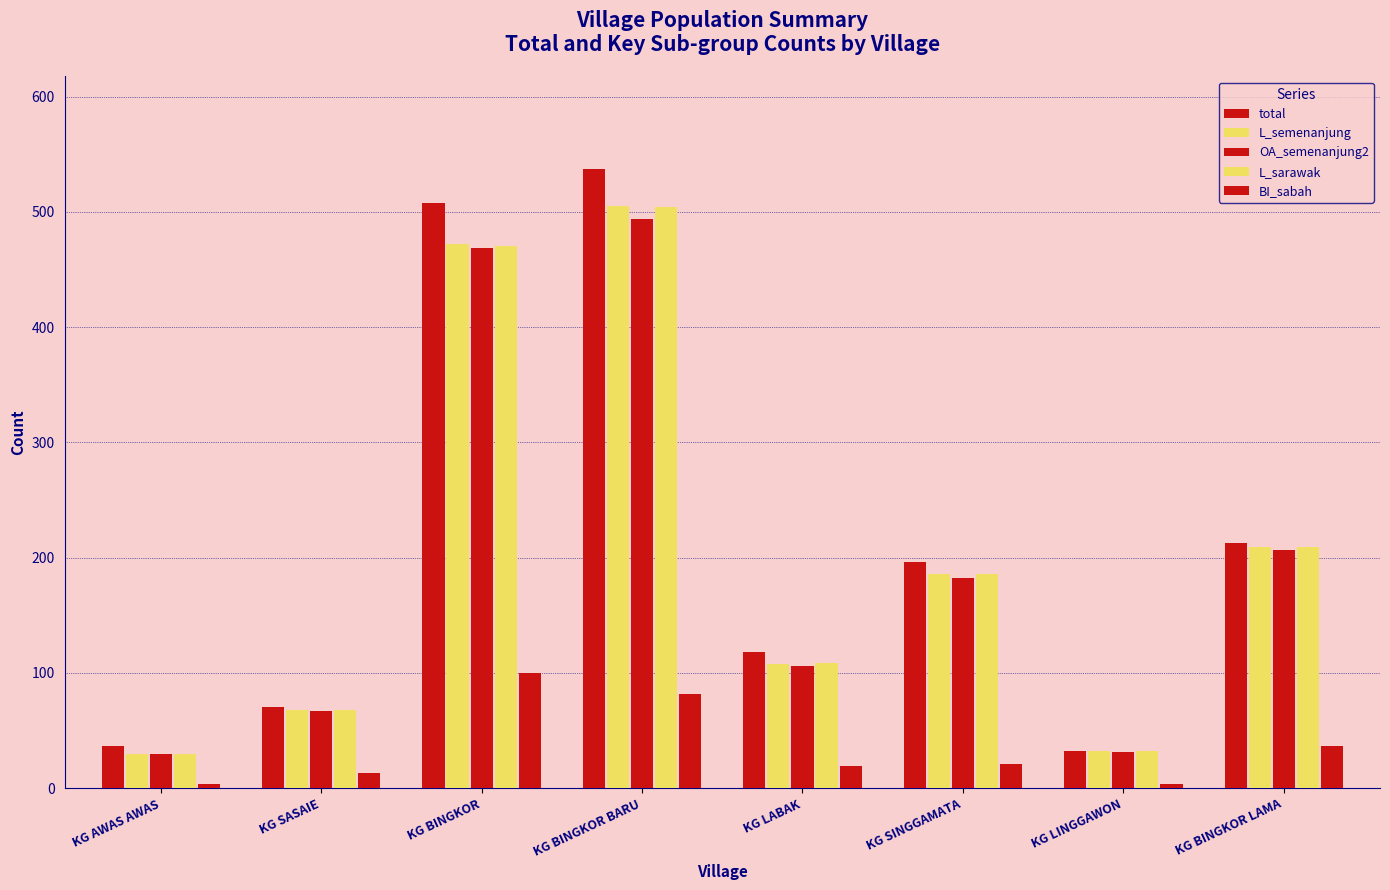

Count the number of categories in the chart.

8